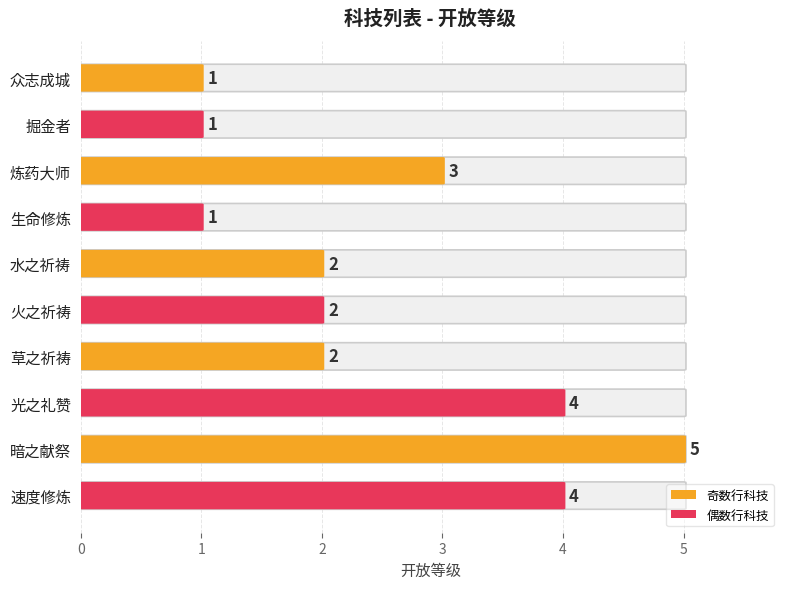

What is the label of the 7th bar from the right?

生命修炼